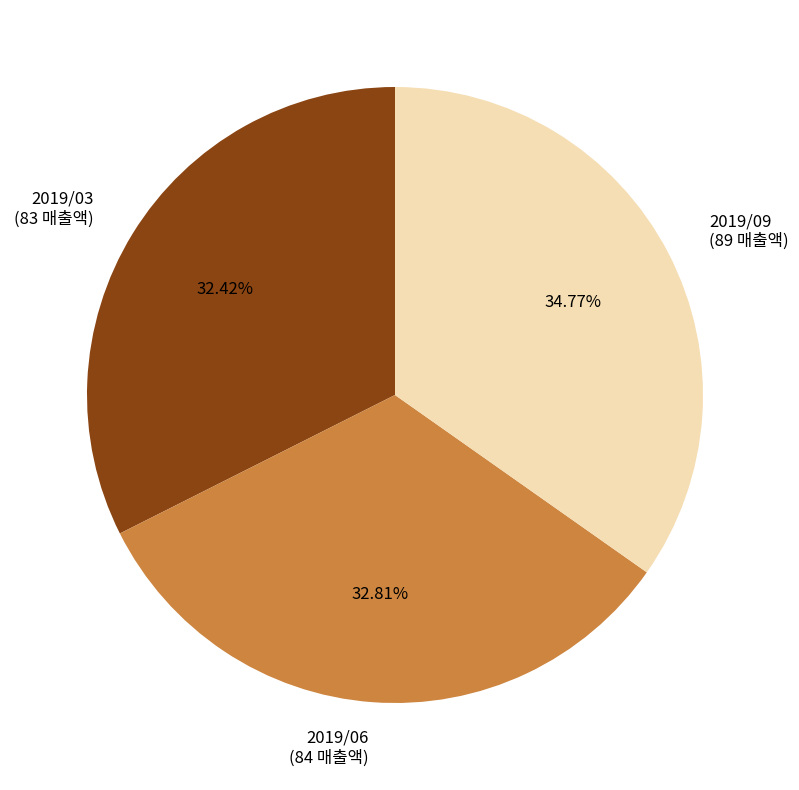

Which has a higher value, 2019/09 or 2019/03?

2019/09